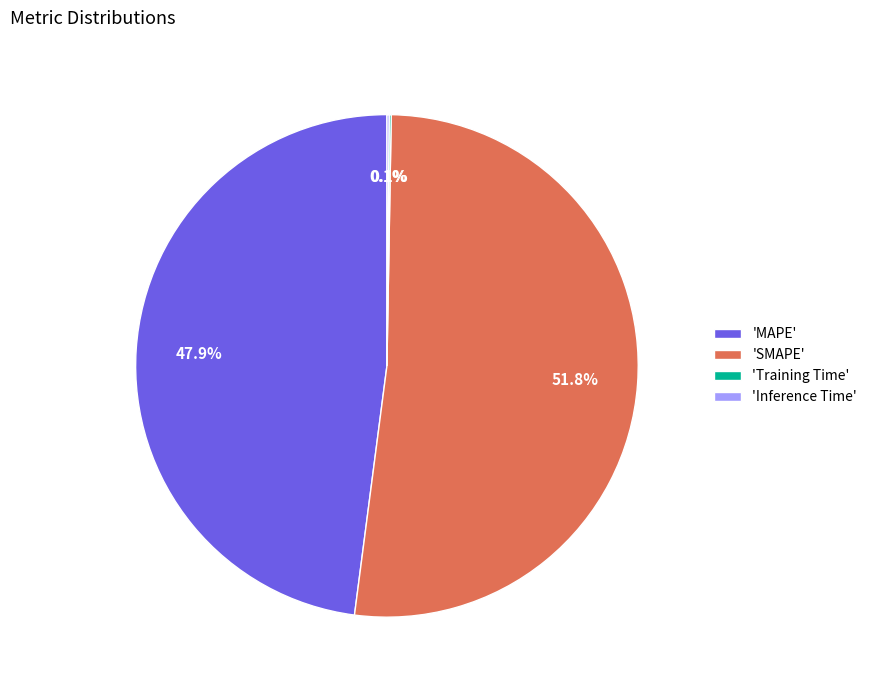

Does any single category account for the majority?

Yes